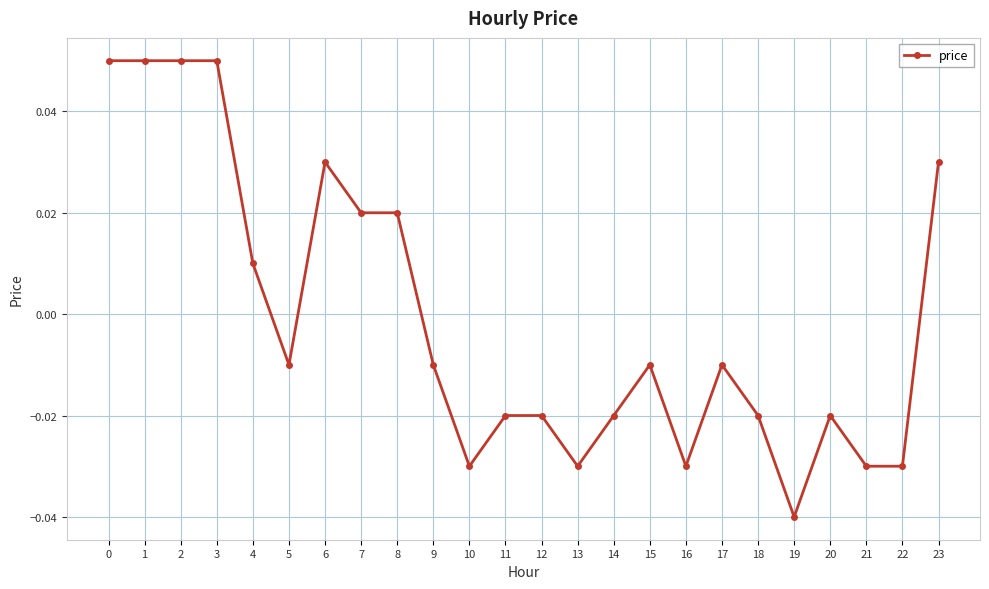

How many values are between 0 and 1?

9